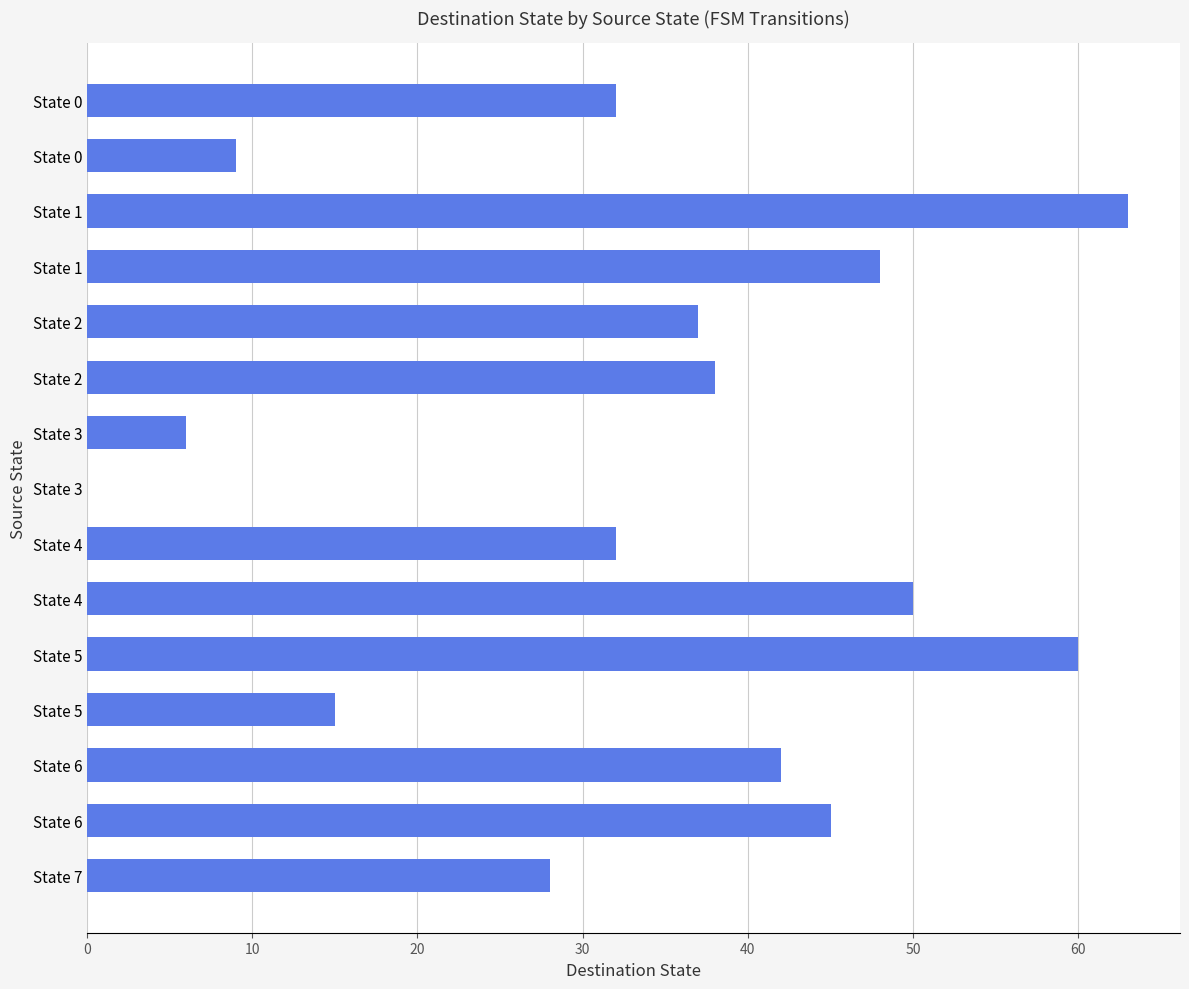

Count the number of categories in the chart.

15